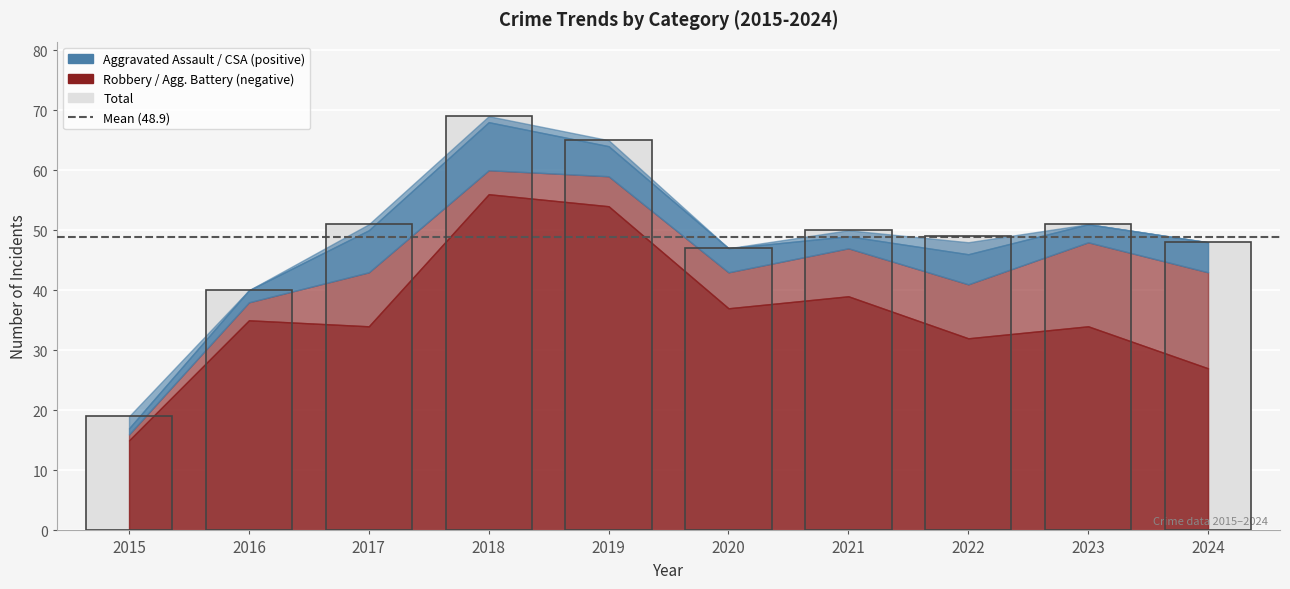

What is the greatest value displayed?

69